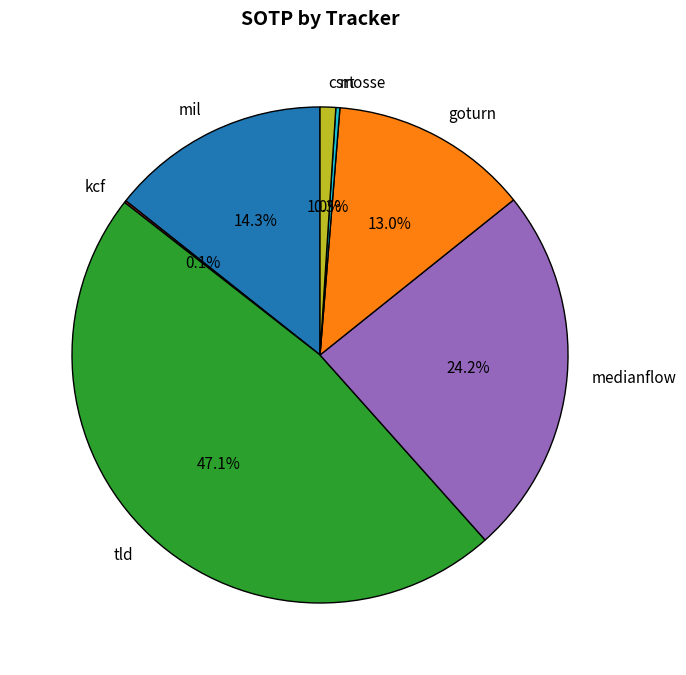

What percentage is NOT represented by csrt?

99.0%